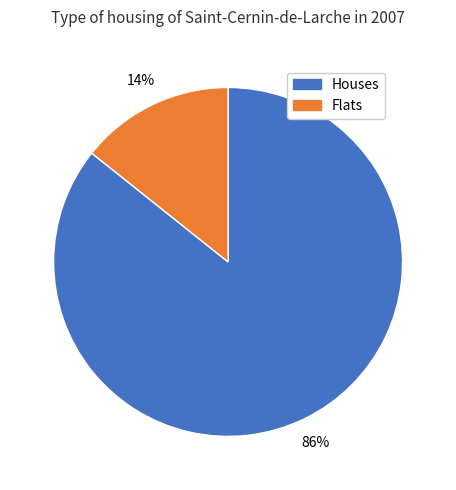

Combined, do Houses and Flats account for over 50%?

Yes